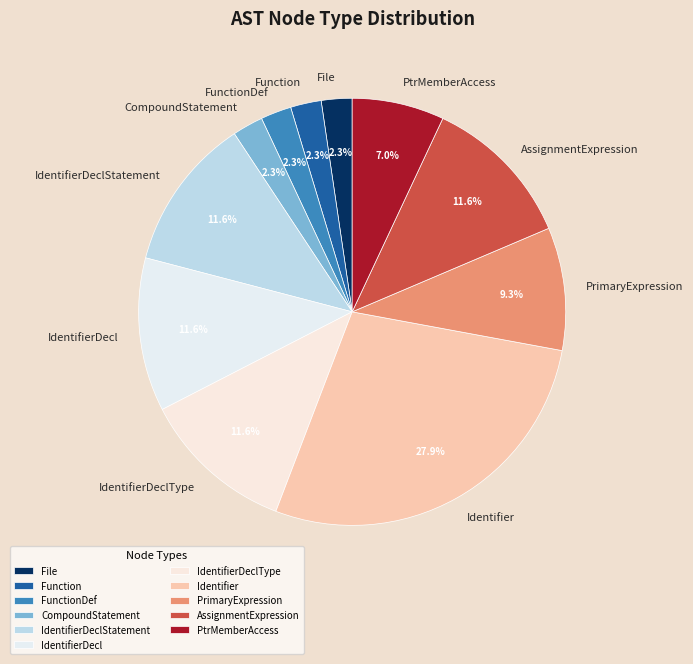

To the nearest percent, what is the combined percentage of Function and IdentifierDecl?

14%